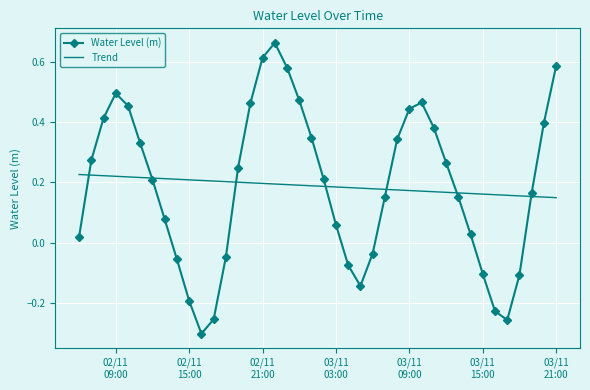

Reading left to right, list all the values displayed in this chart.

Water Level (m): 0.0	0.3	0.4	0.5	0.5	0.3	0.2	0.1	-0.1	-0.2	-0.3	-0.3	-0.0	0.2	0.5	0.6	0.7	0.6	0.5	0.3	0.2	0.1	-0.1	-0.1	-0.0	0.2	0.3	0.4	0.5	0.4	0.3	0.2	0.0	-0.1	-0.2	-0.3	-0.1	0.2	0.4	0.6
Trend: 0.2	0.2	0.2	0.2	0.2	0.2	0.2	0.2	0.2	0.2	0.2	0.2	0.2	0.2	0.2	0.2	0.2	0.2	0.2	0.2	0.2	0.2	0.2	0.2	0.2	0.2	0.2	0.2	0.2	0.2	0.2	0.2	0.2	0.2	0.2	0.2	0.2	0.2	0.2	0.1